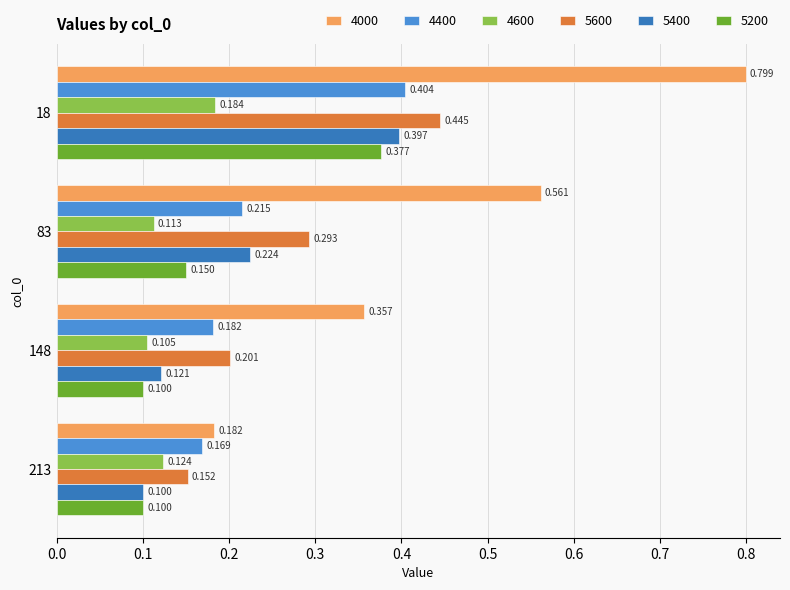

Is the value of 5600 at 83 greater than the value of 4600 at 18?

Yes